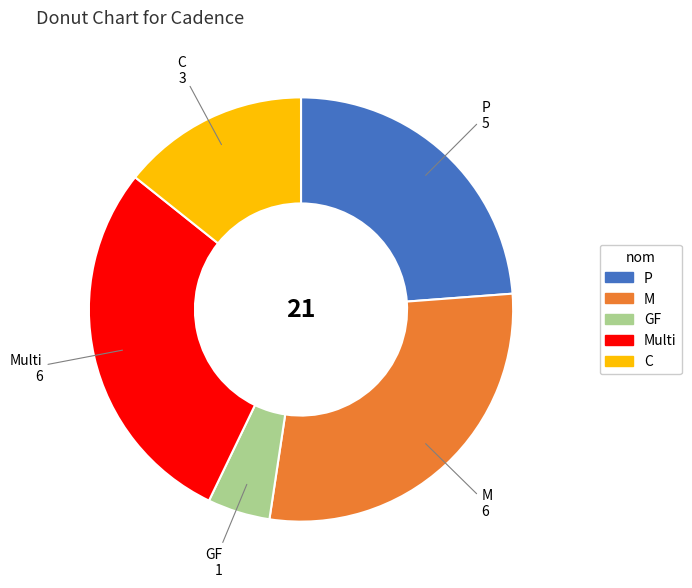

Which category has the smallest portion of the pie?

GF